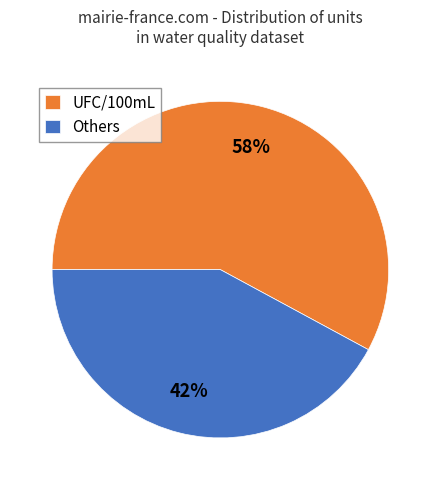

What is the smallest slice in the pie chart?

Others